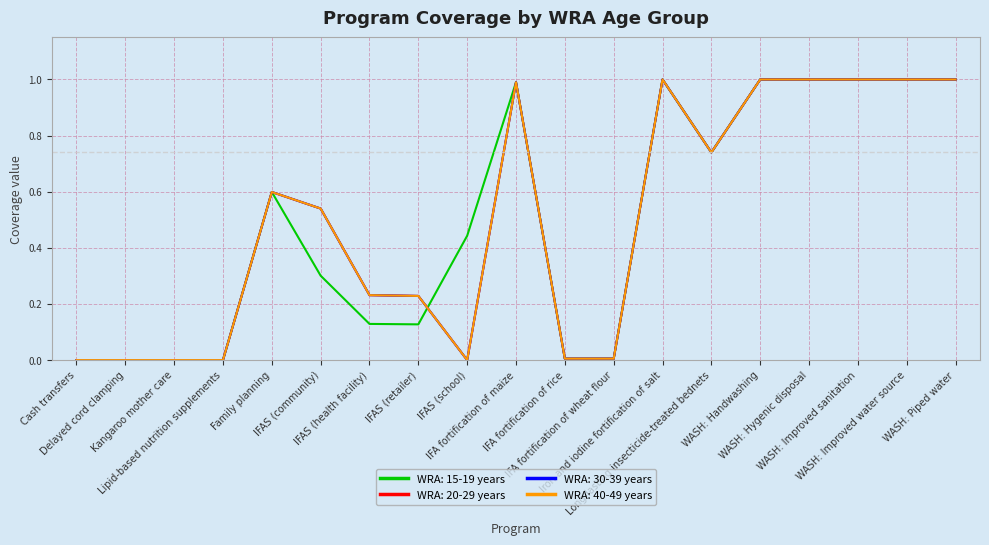

List the labels in order of WRA: 15-19 years value, smallest first.

Cash transfers, Delayed cord clamping, Kangaroo mother care, Lipid-based nutrition supplements, IFA fortification of rice, IFA fortification of wheat flour, IFAS (retailer), IFAS (health facility), IFAS (community), IFAS (school), Family planning, Long-lasting insecticide-treated bednets, IFA fortification of maize, Iron and iodine fortification of salt, WASH: Handwashing, WASH: Hygenic disposal, WASH: Improved sanitation, WASH: Improved water source, WASH: Piped water